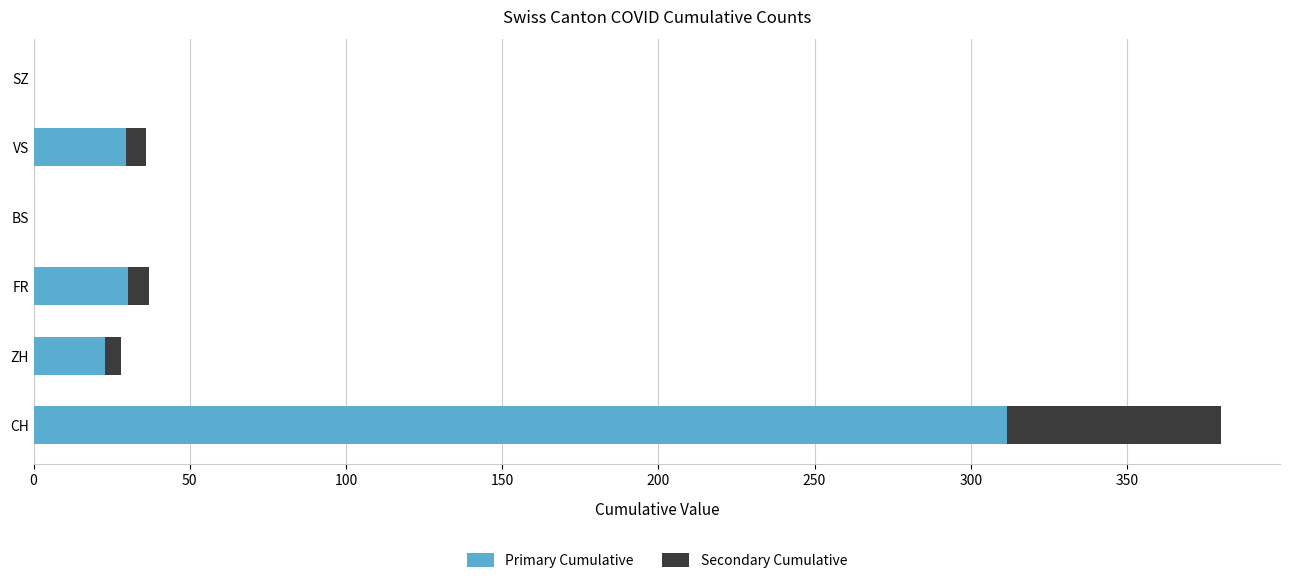

At which label does Primary Cumulative reach its peak?

CH